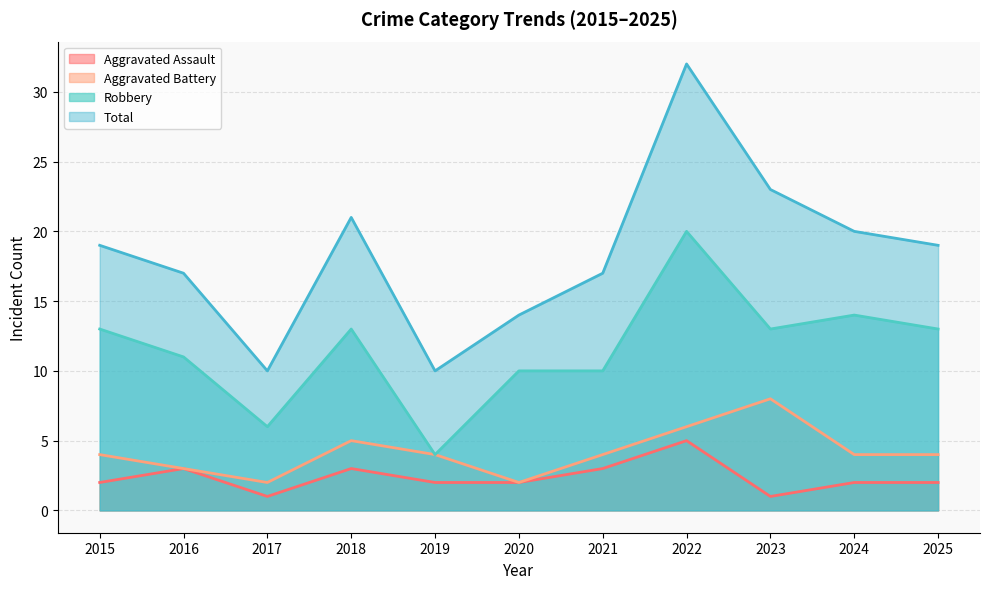

What are all the series names shown in the legend?

Aggravated Assault, Aggravated Battery, Robbery, Total